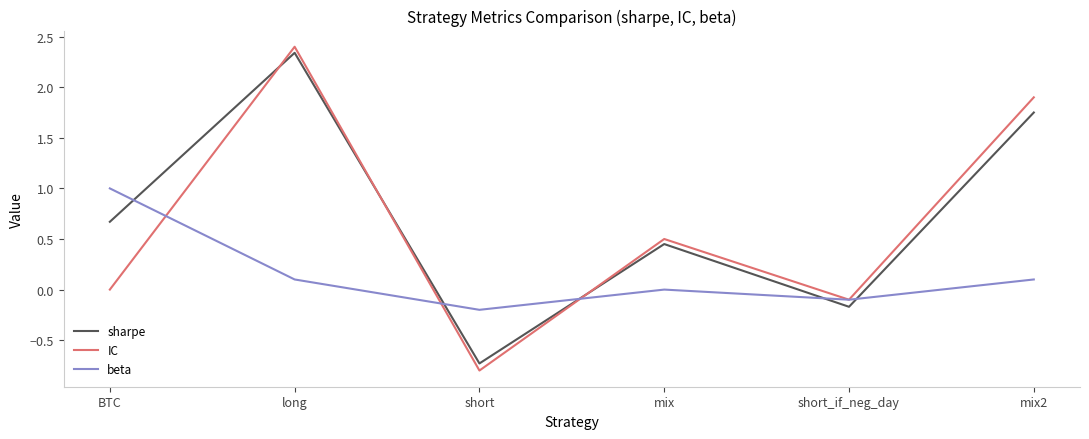

Count the number of data series in this chart.

3